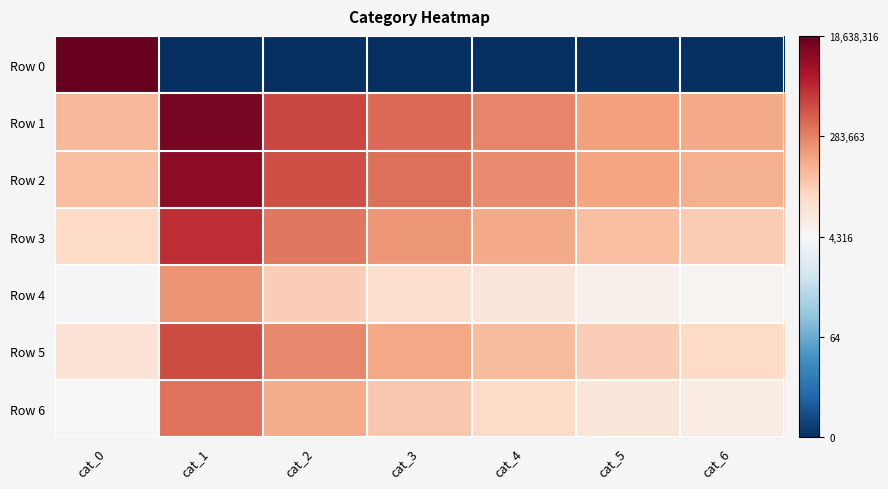

At how many categories does at least one series exceed 0?

7